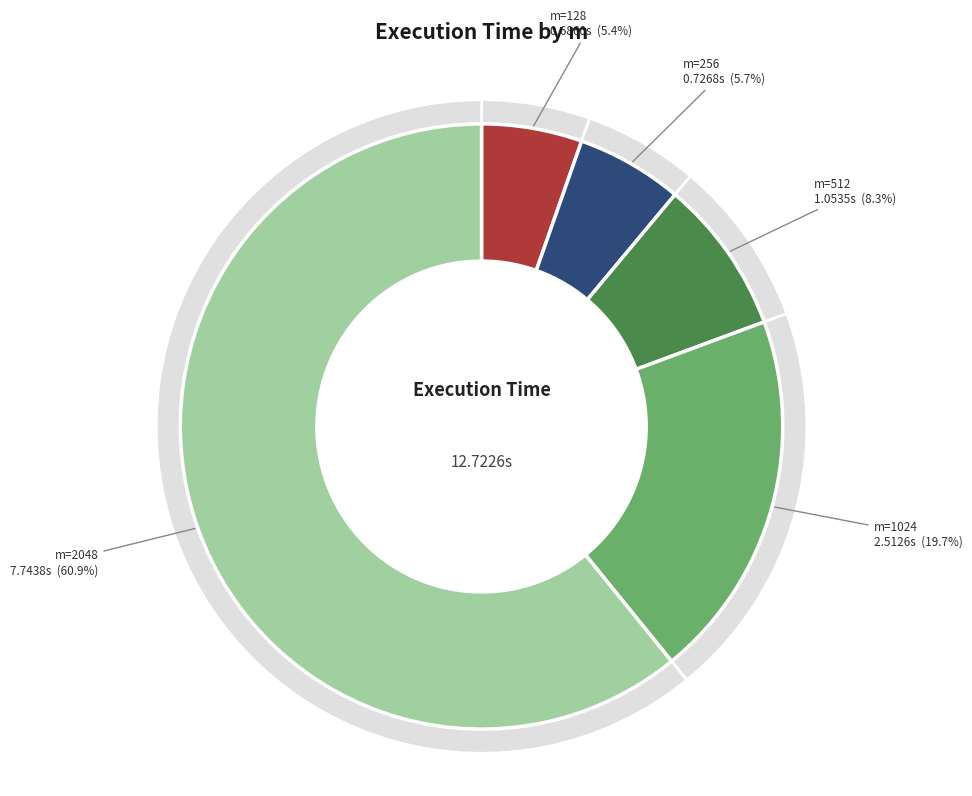

To the nearest percent, what is the combined percentage of 2048 and 128?

66%